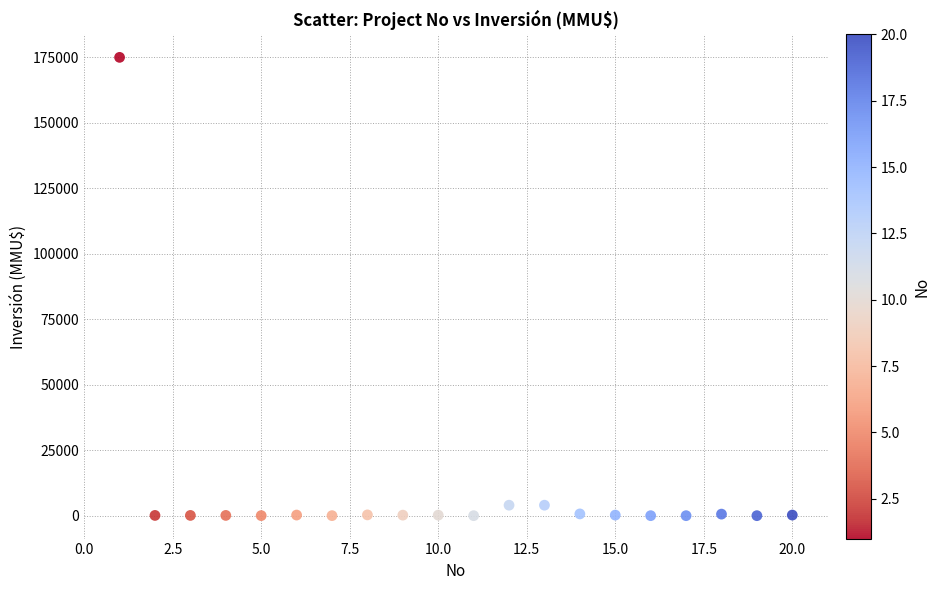

What is the range of X values (max minus min)?

19